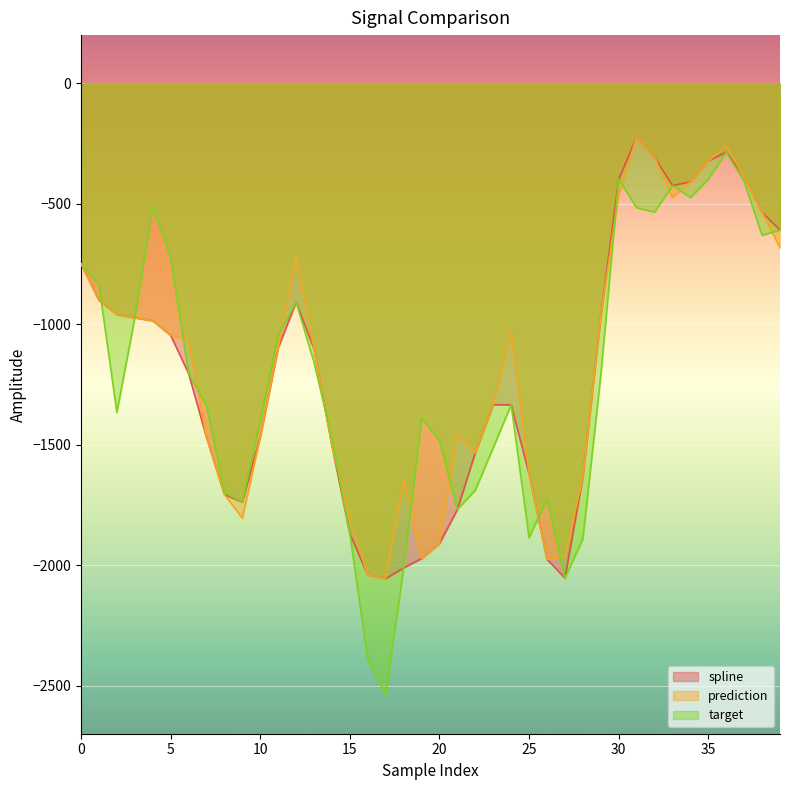

True or false: target has a value of -296.7 at 14.

False